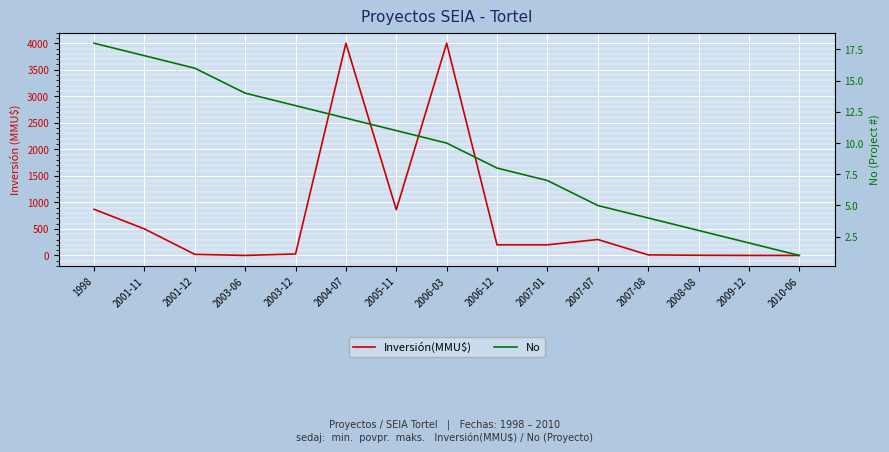

What position from the right is 2004-07?

10